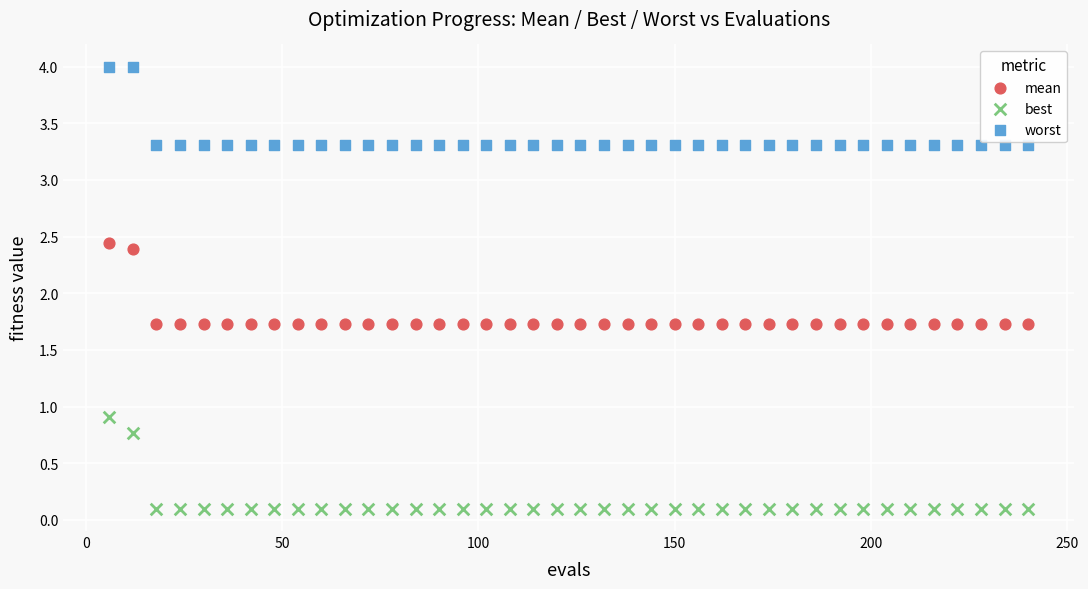

Which series contains the lowest Y value?

best